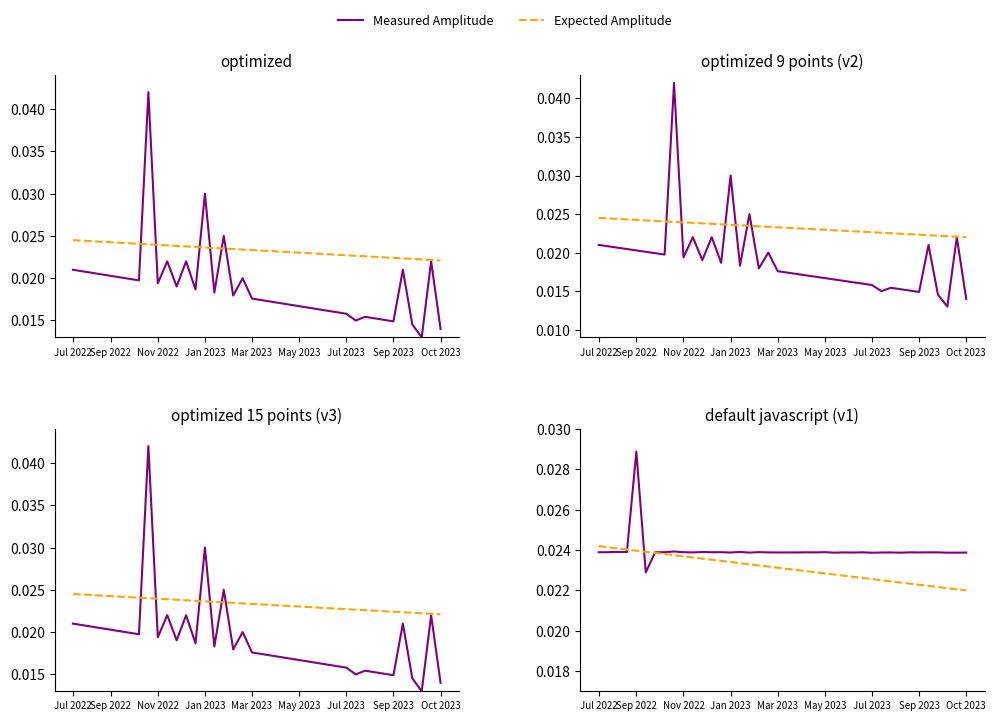

How many lines are shown in the chart?

2